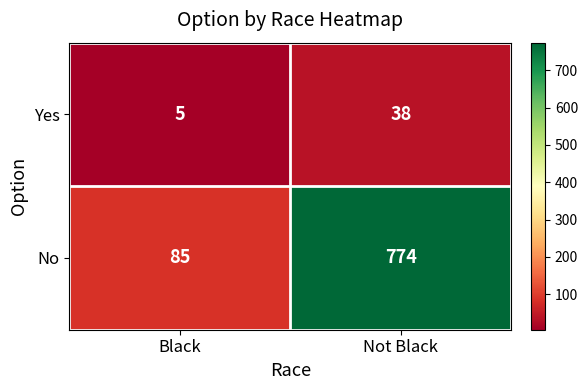

What is the minimum value shown in the chart?

5